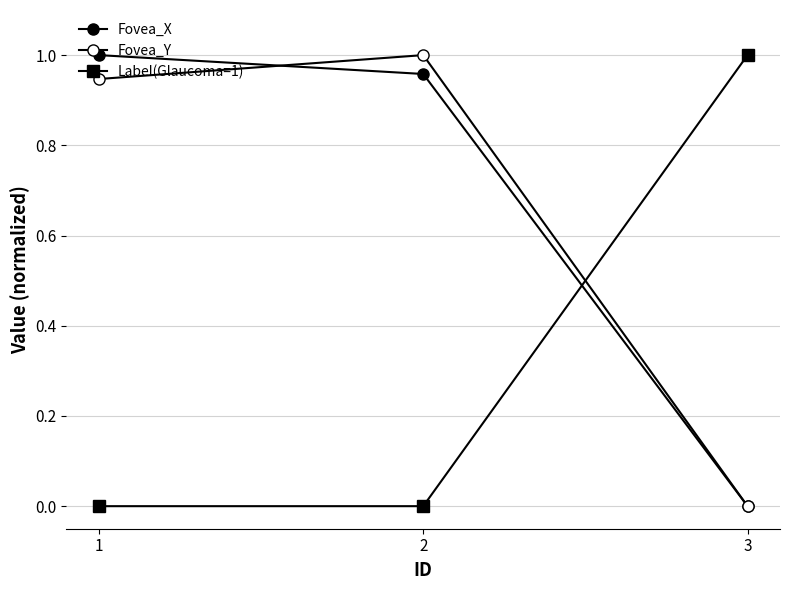

How many lines are shown in the chart?

3